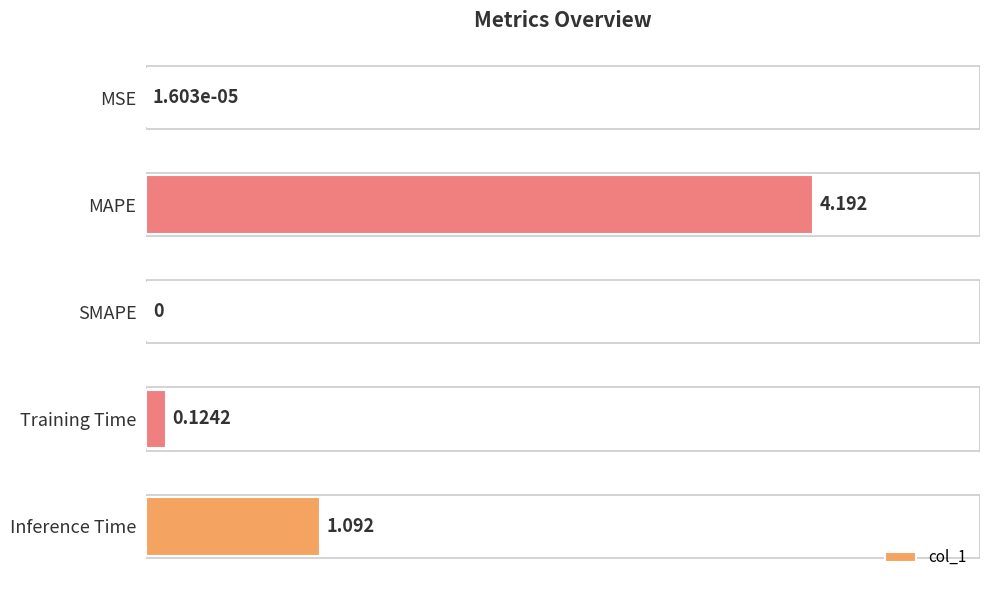

At which label is the value closest to 2?

Inference Time